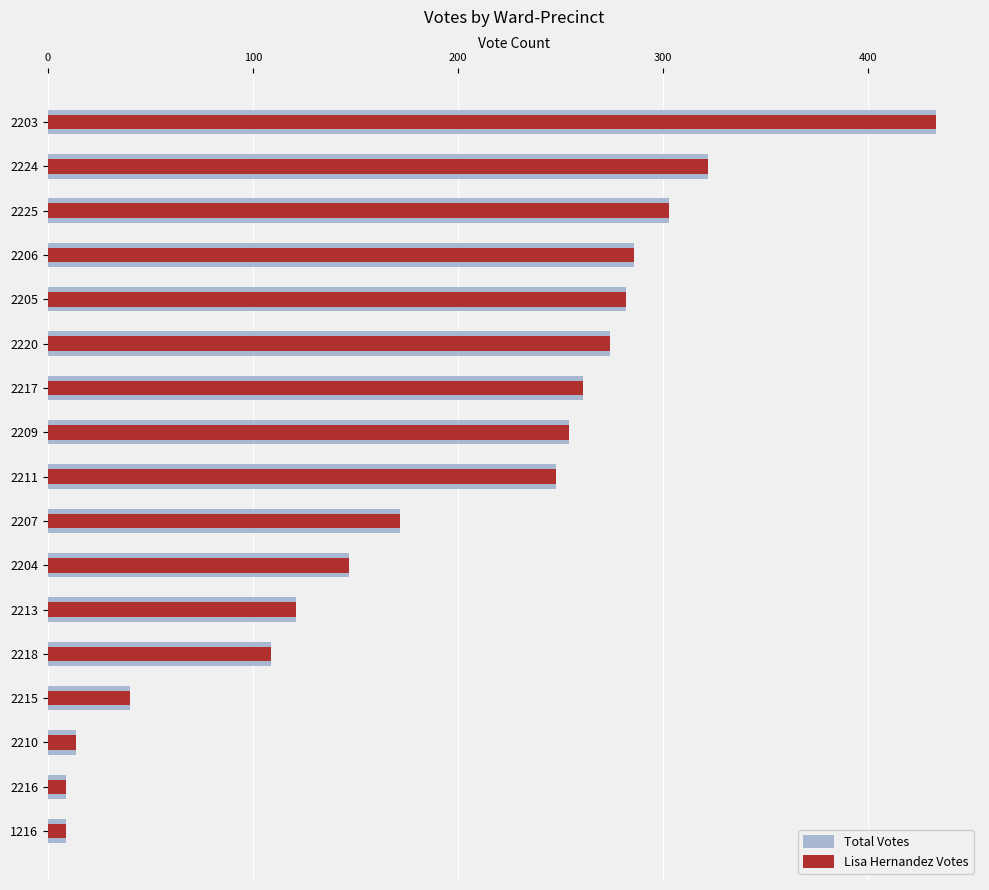

Which has a higher value, 2217 or 2213?

2217